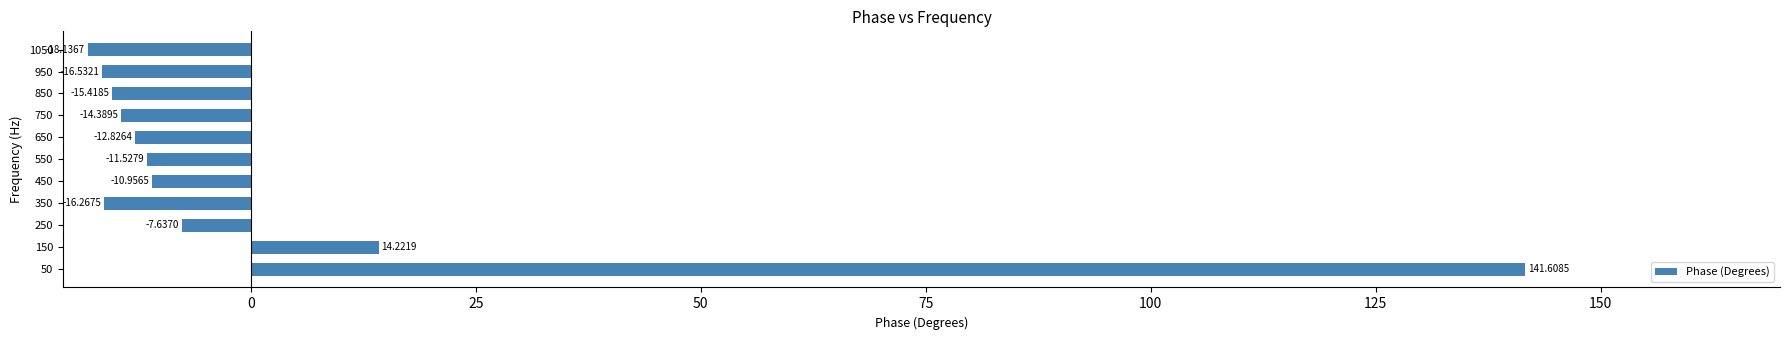

Rank the categories by value from highest to lowest.

50, 150, 250, 450, 550, 650, 750, 850, 350, 950, 1050